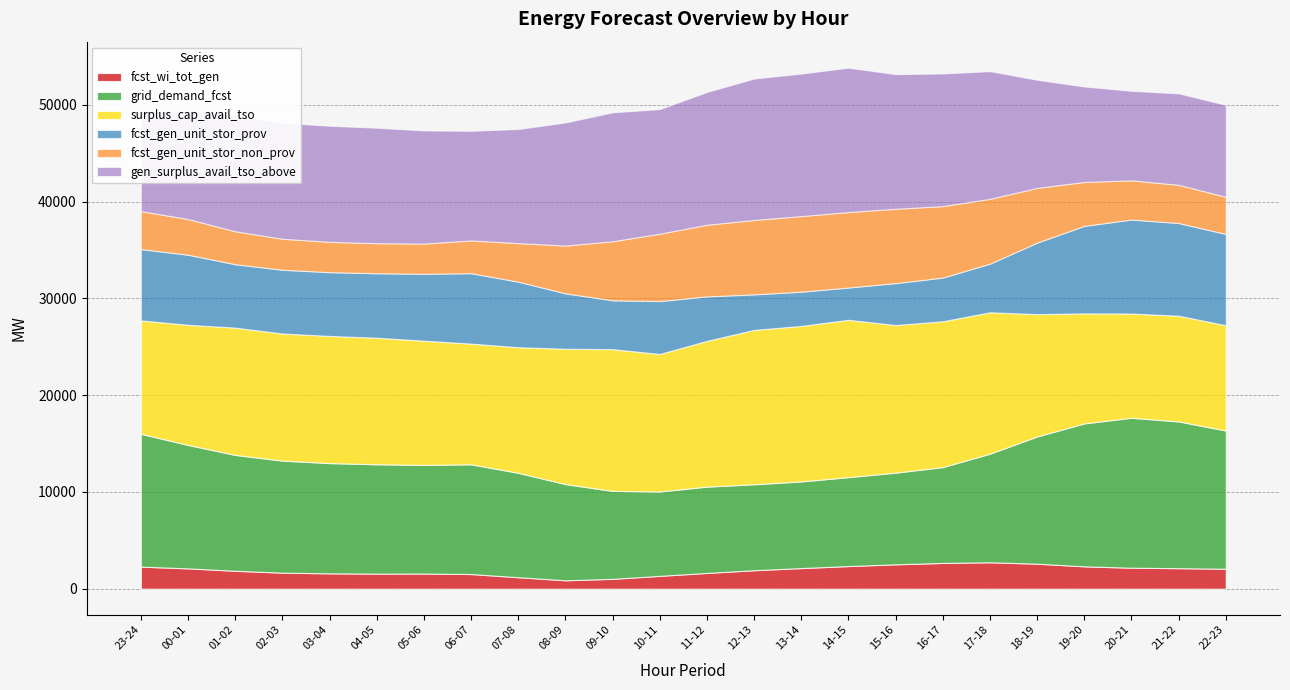

Which category has the lowest value across all series?

08-09